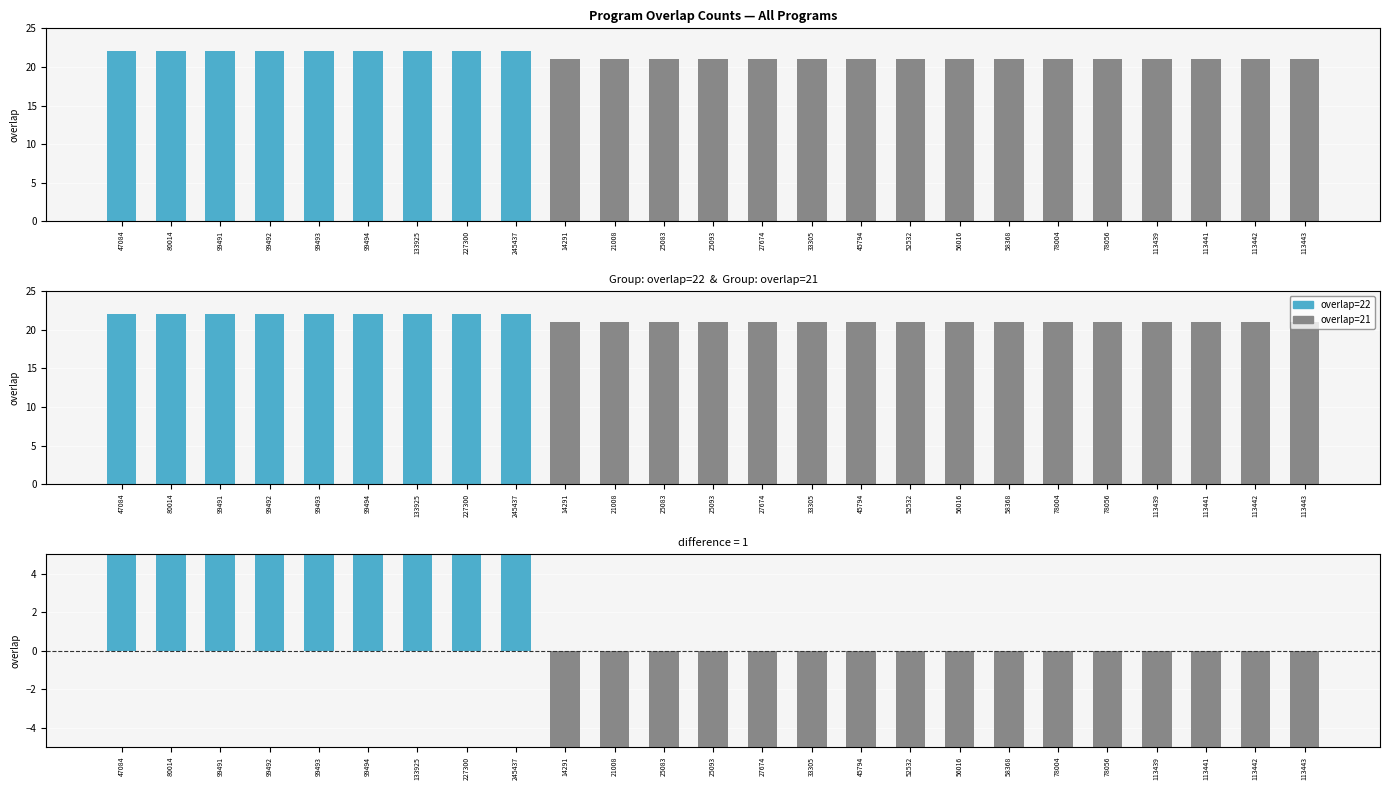

Which category has the lowest value across all series?

14291